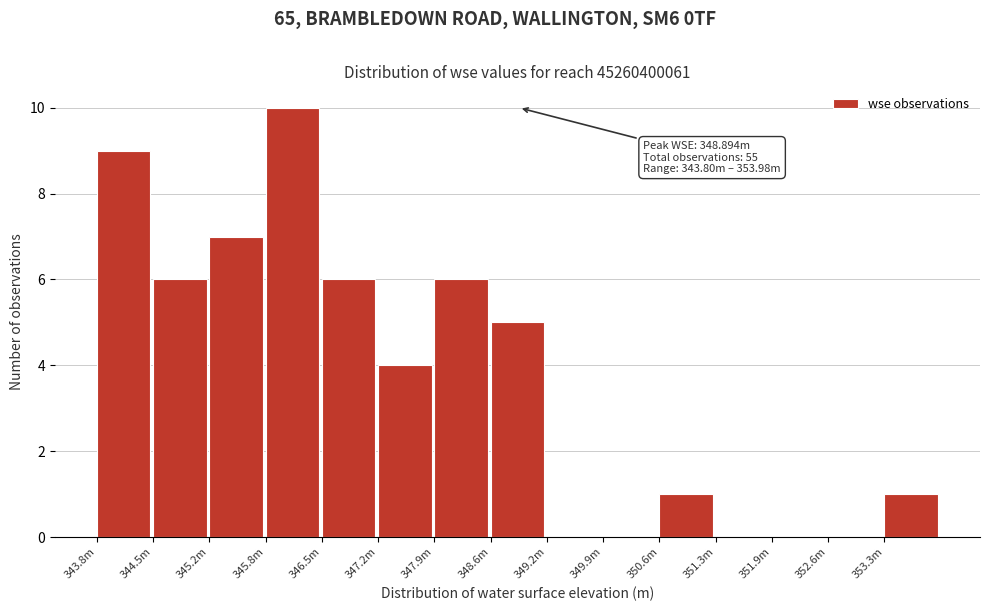

Reading left to right, transcribe all the data shown in this chart.

343.8m=9	344.5m=6	345.2m=7	345.8m=10	346.5m=6	347.2m=4	347.9m=6	348.6m=5	349.2m=0	349.9m=0	350.6m=1	351.3m=0	351.9m=0	352.6m=0	353.3m=1